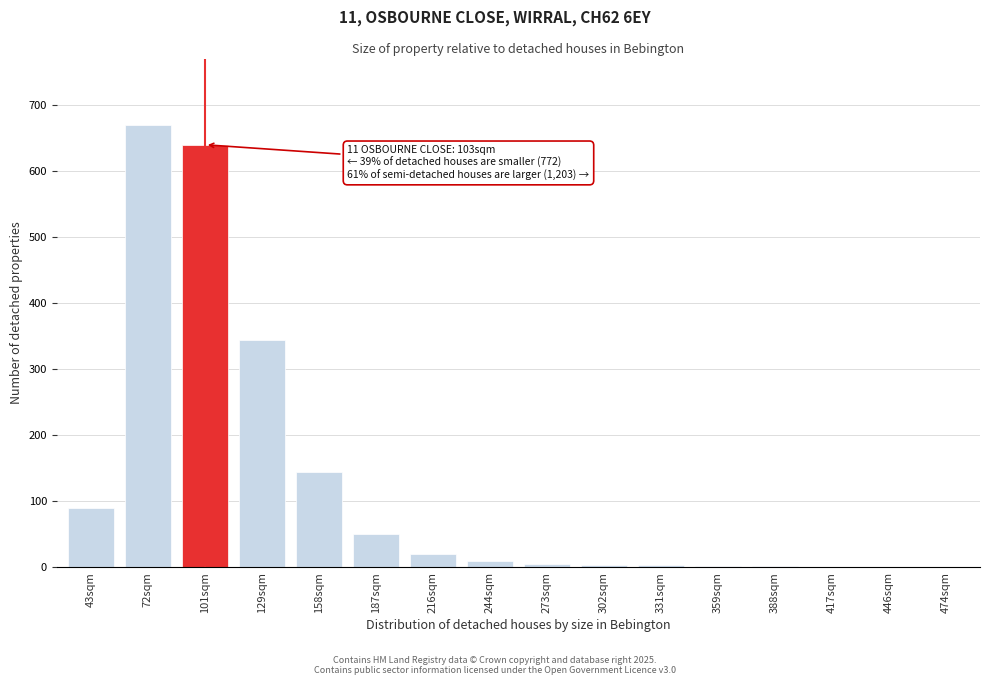

What is the sum of all values?

1989